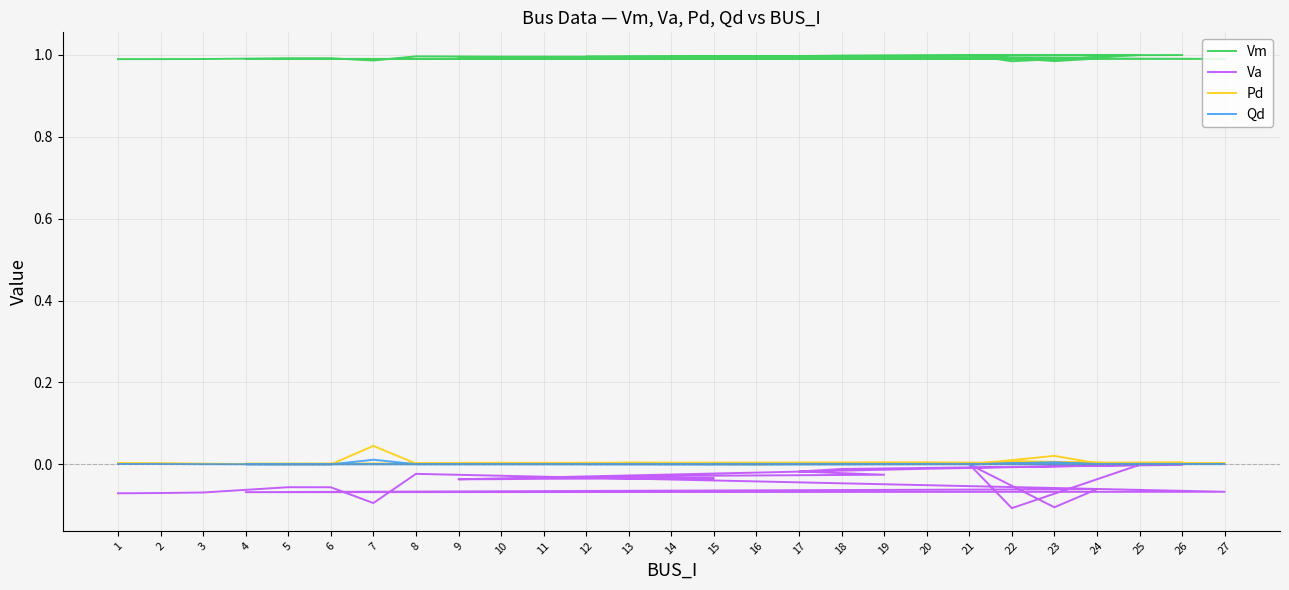

True or false: Vm has a value of 0.6 at 22.

False